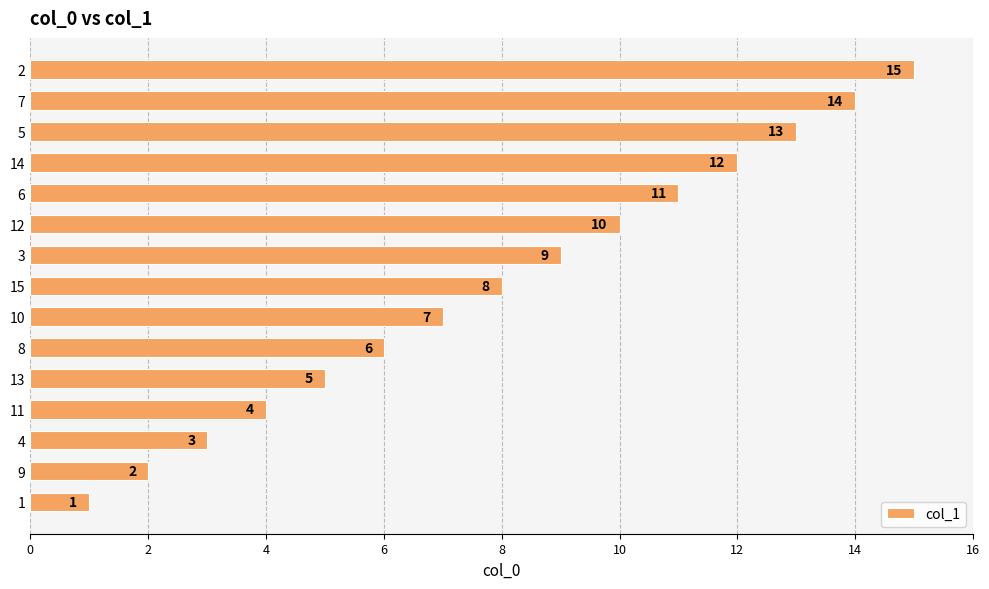

The chart shows a value of 11 at 6. True or false?

True